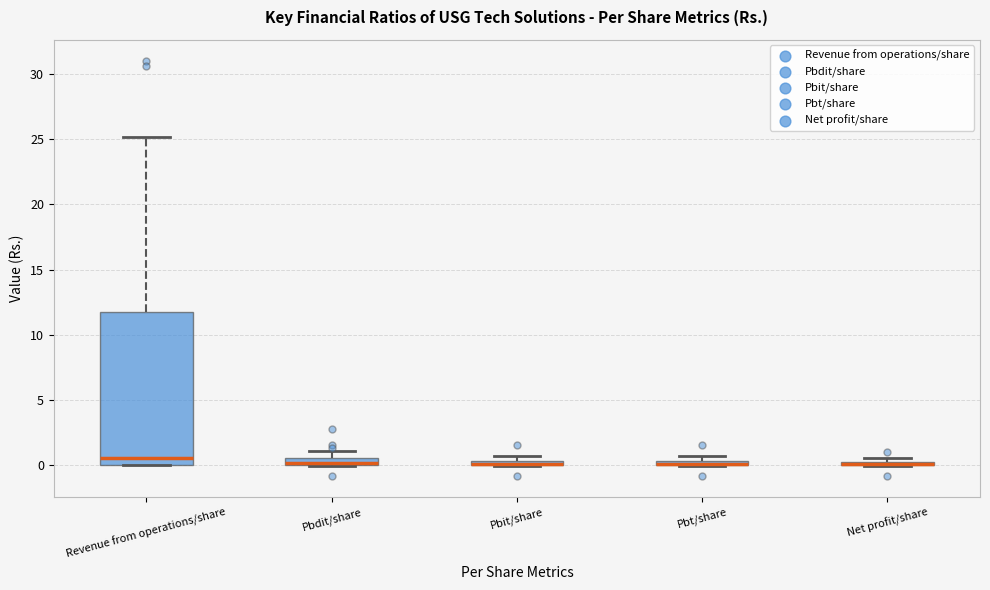

Where is the upper edge of the box for Pbit/share on the y-axis? The values are not printed on the chart, so give them approximately, as read against the axis.

0.5